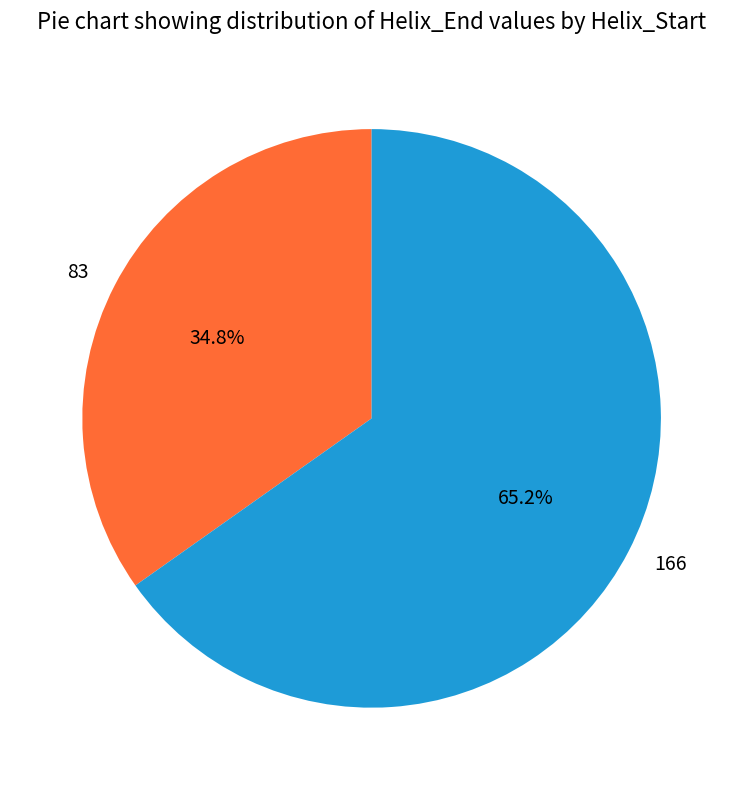

Combined, what portion of the pie is 166 and 83?

100.0%